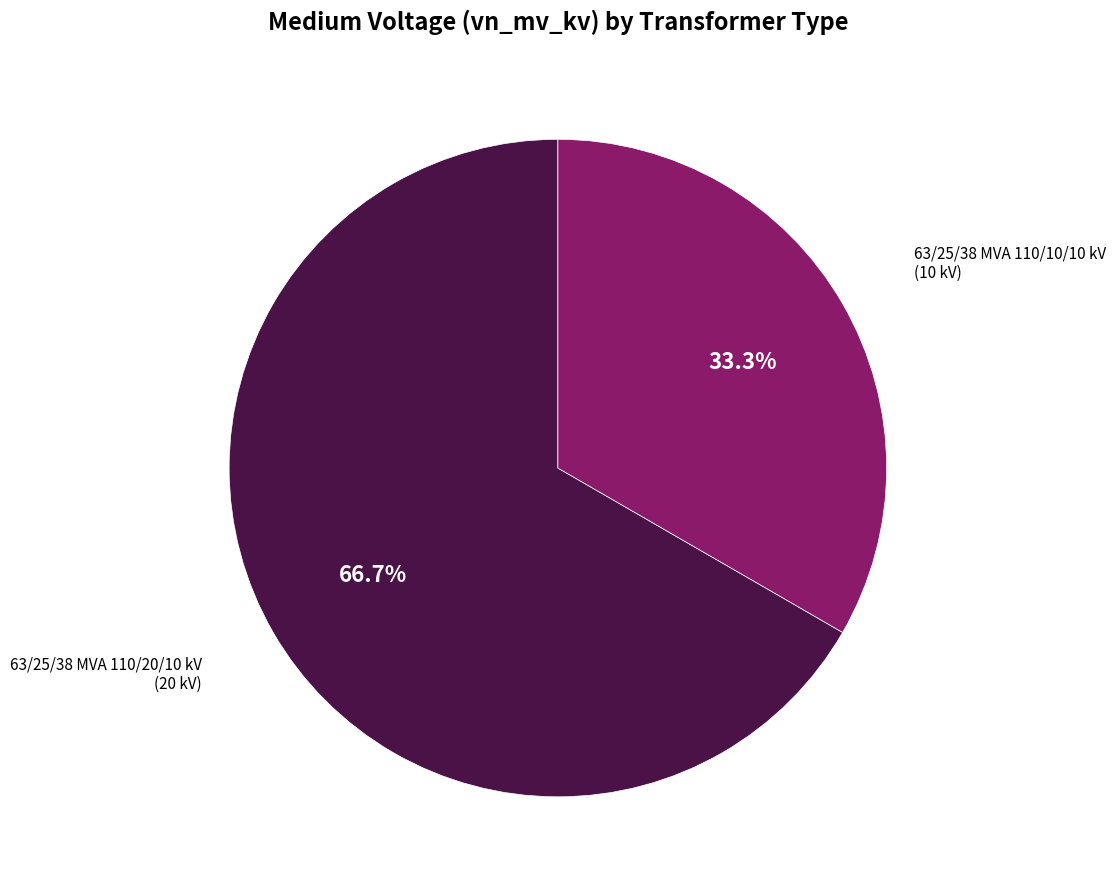

Is there any slice that represents more than half of the pie?

Yes